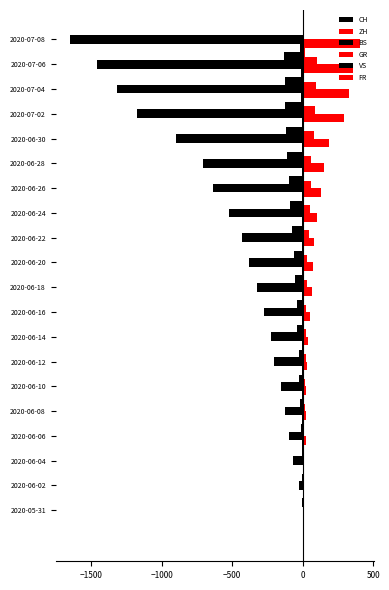

The value of CH at 2020-07-08 is -1649. True or false?

True